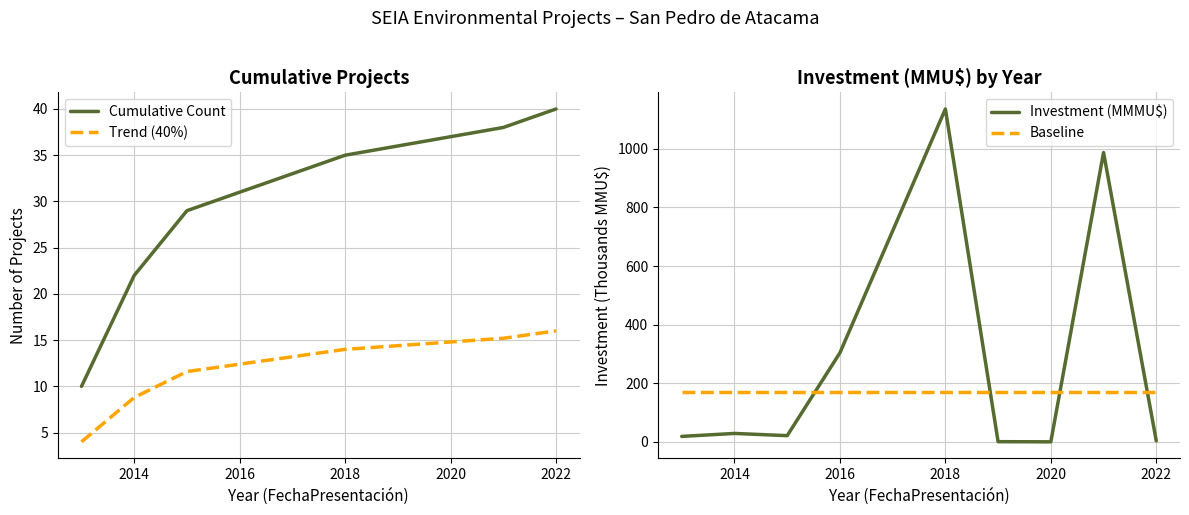

How many lines are shown in the chart?

4